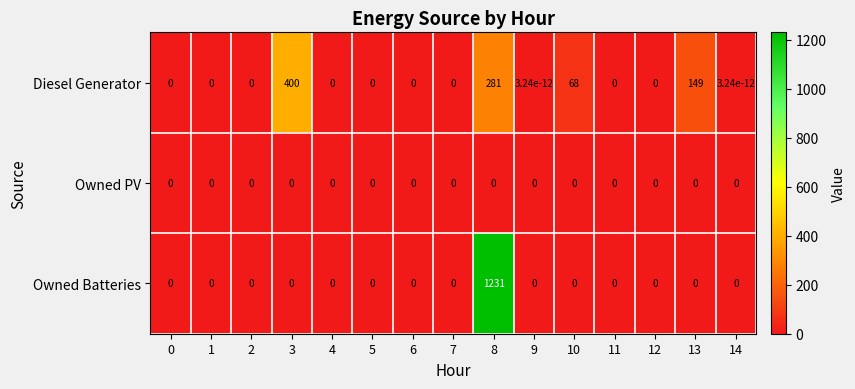

Count the number of data series in this chart.

3